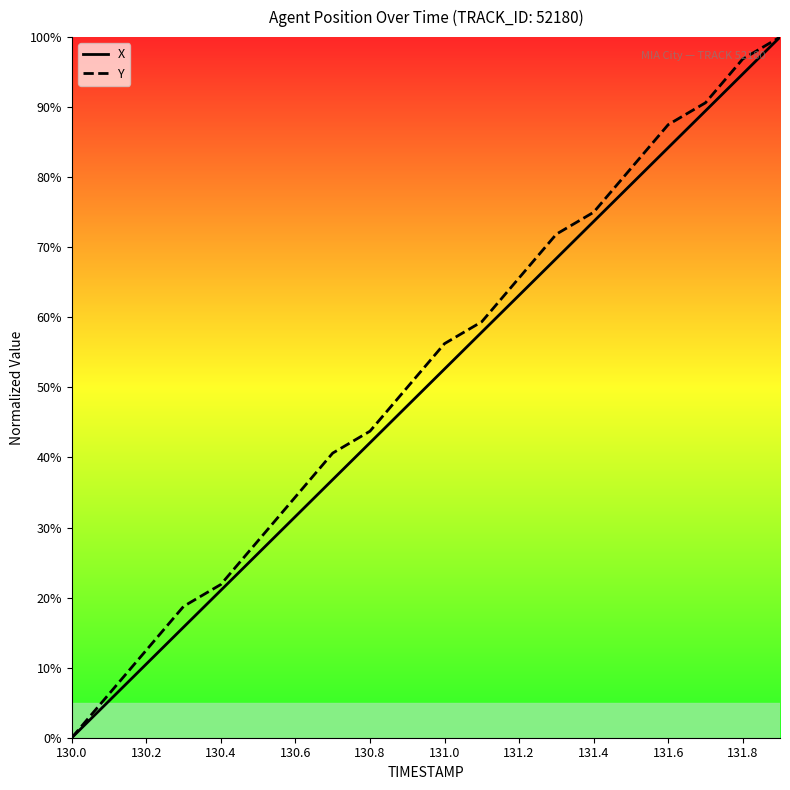

What is the difference between the highest and lowest values at 131.0?

3.6